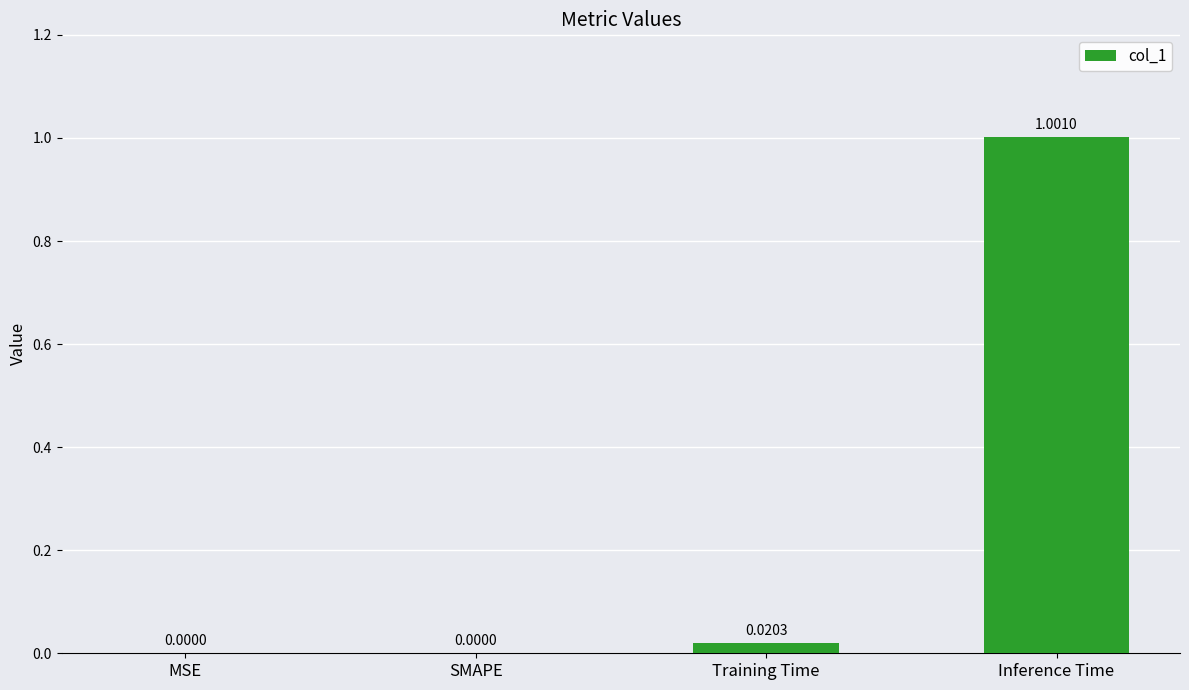

Is it true that the value at Inference Time is 1.0?

True